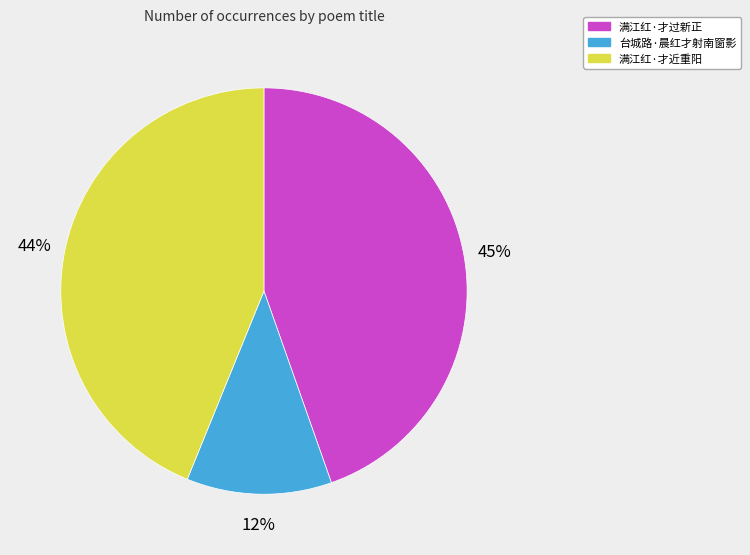

Which category has the biggest portion of the pie?

满江红·才过新正